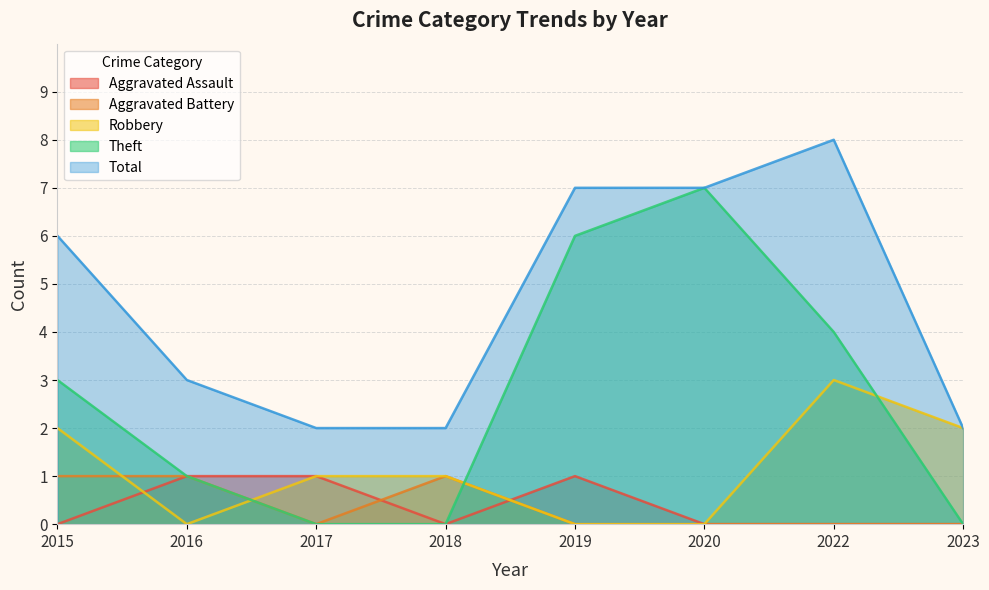

At how many categories does at least one series exceed 6?

3